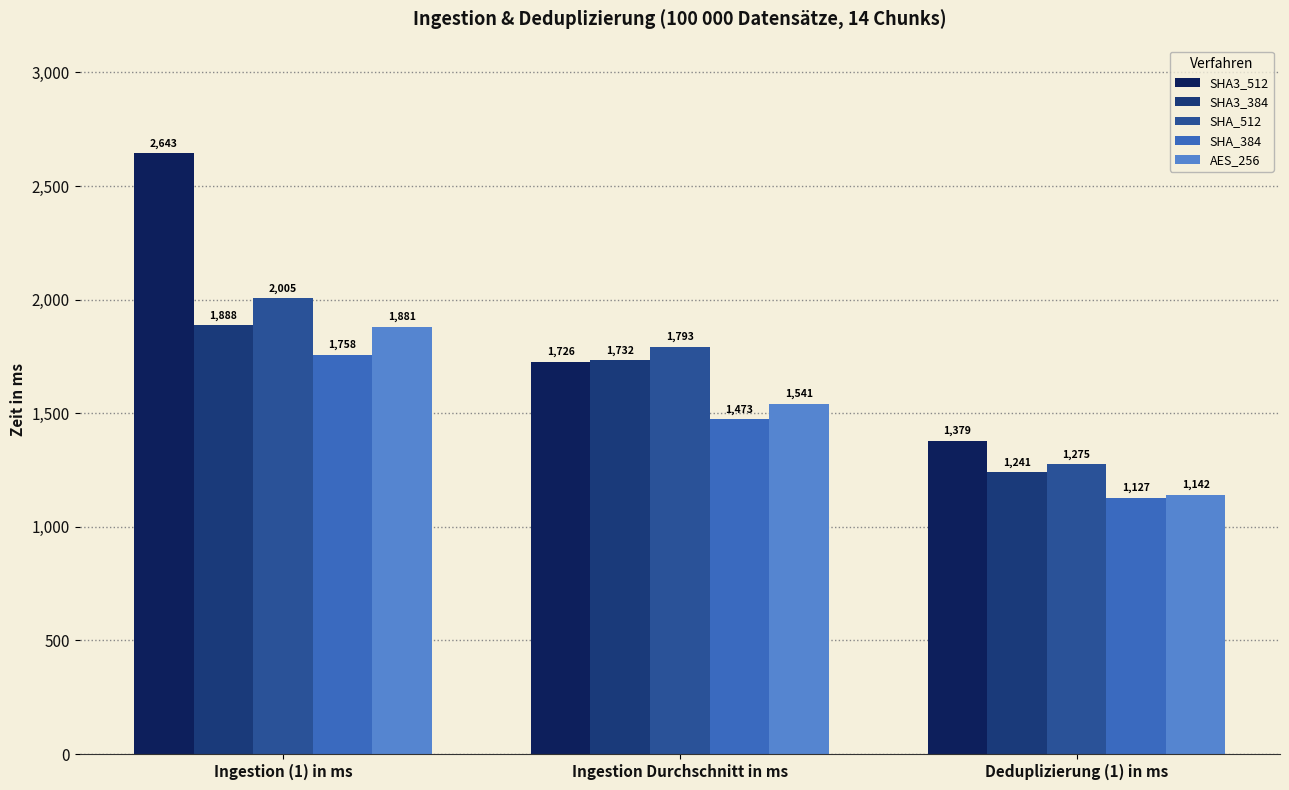

Are the bars grouped side by side (vs. stacked)?

Yes